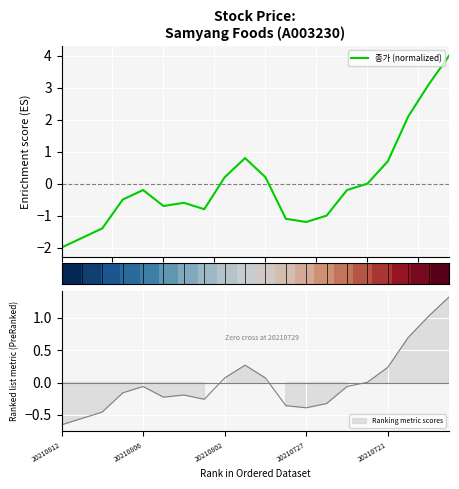

What is the maximum value for 종가 (normalized)?

4.0